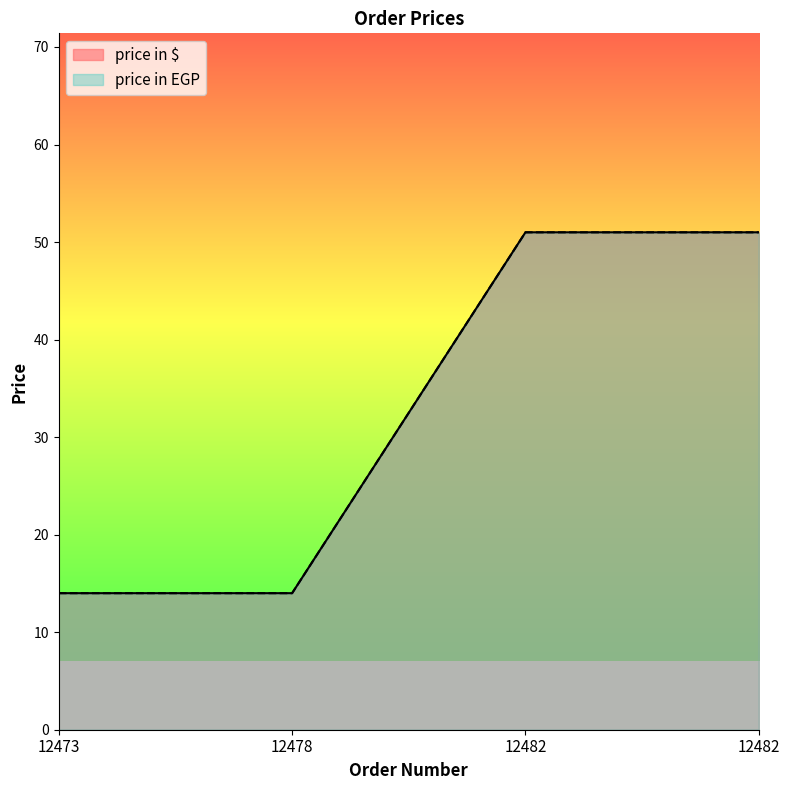

Reading left to right, extract all data points from this chart.

price in $: 12473=14	12478=14	12482=51	12482=51
price in EGP: 12473=14	12478=14	12482=51	12482=51